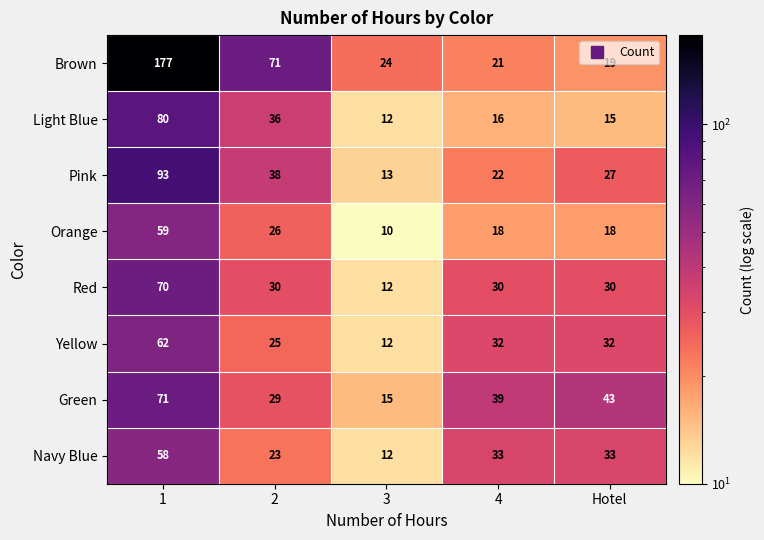

Which series has the largest total across all categories?

Brown